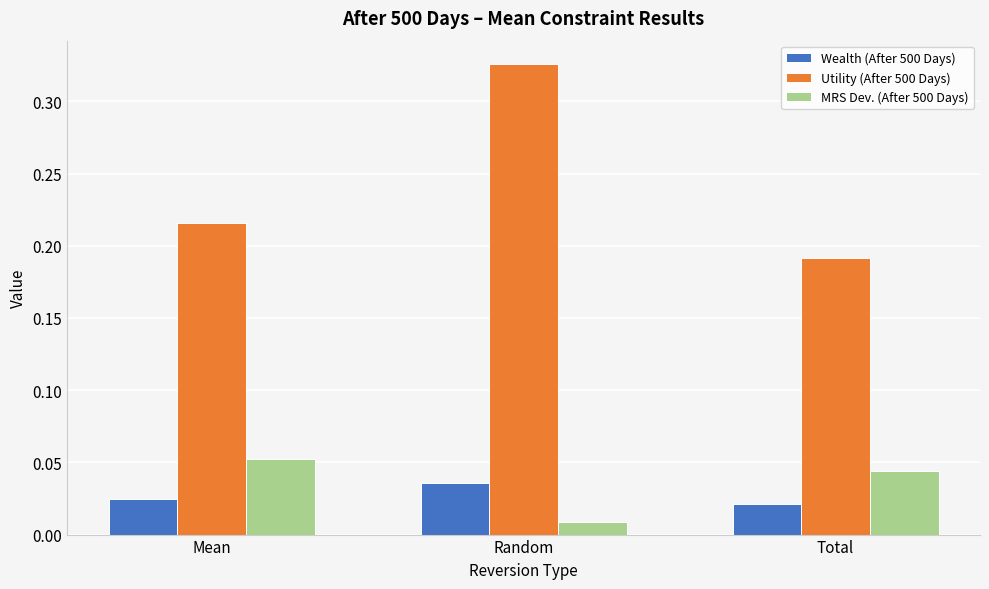

How many bars are there in each group?

3